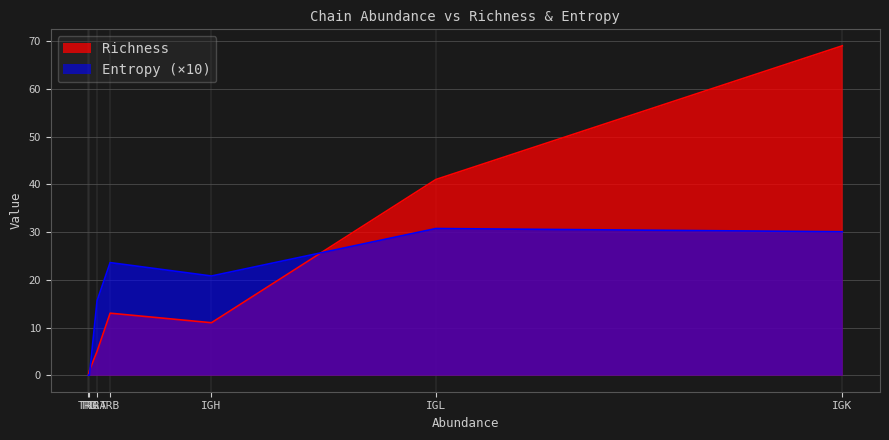

What is the average value of the Entropy series?

1.7